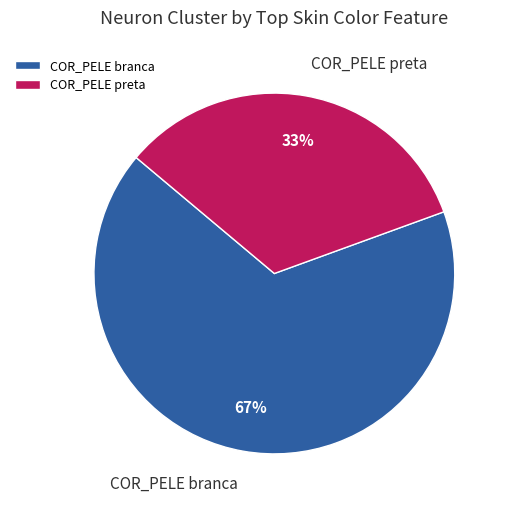

What is the smallest slice in the pie chart?

COR_PELE preta